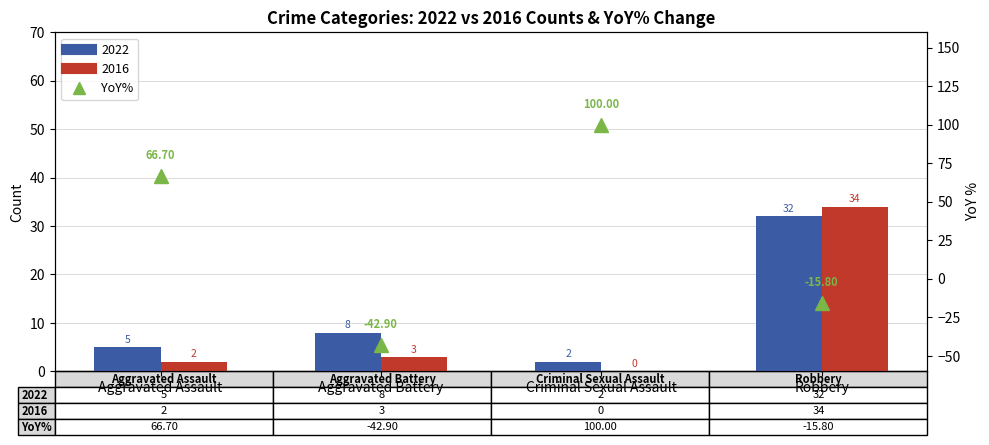

The chart shows a value of -42.9 at Aggravated Battery. True or false?

True